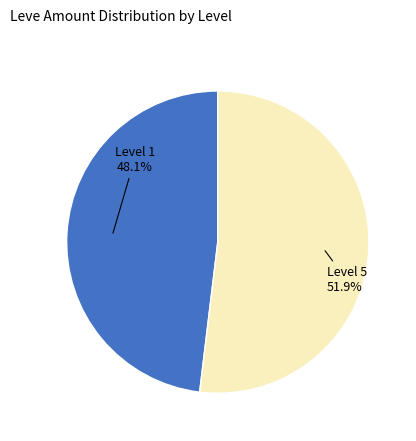

Rank the categories by value from lowest to highest.

Level 1, Level 5